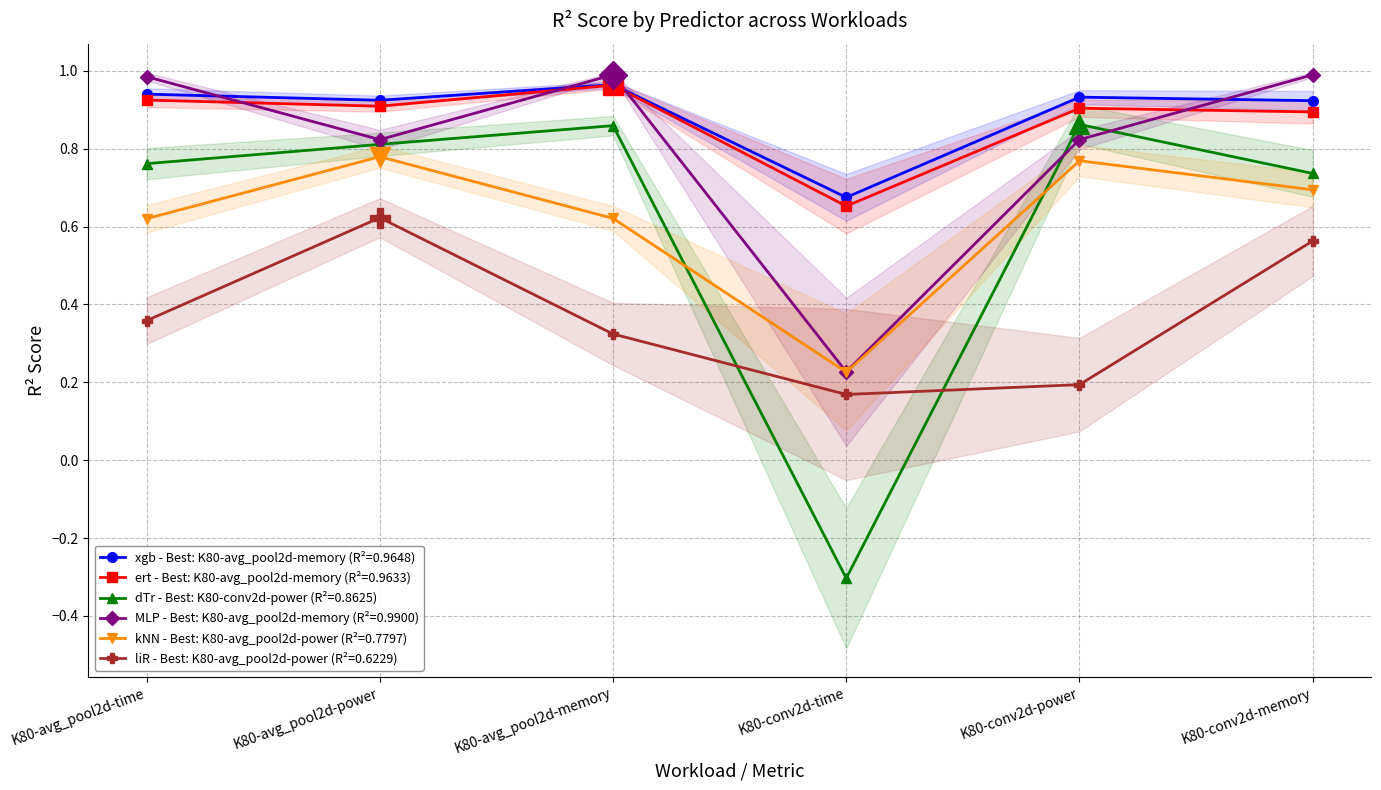

List the labels in order of MLP value, smallest first.

K80-conv2d-time, K80-avg_pool2d-power, K80-conv2d-power, K80-avg_pool2d-time, K80-avg_pool2d-memory, K80-conv2d-memory